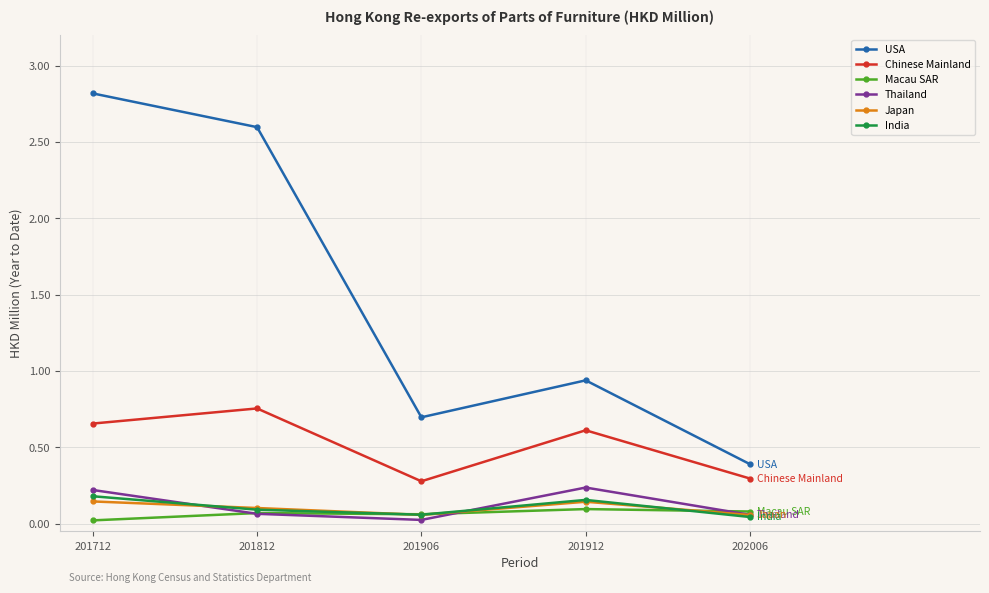

The Thailand series shows 0.4 at 201912. True or false?

False